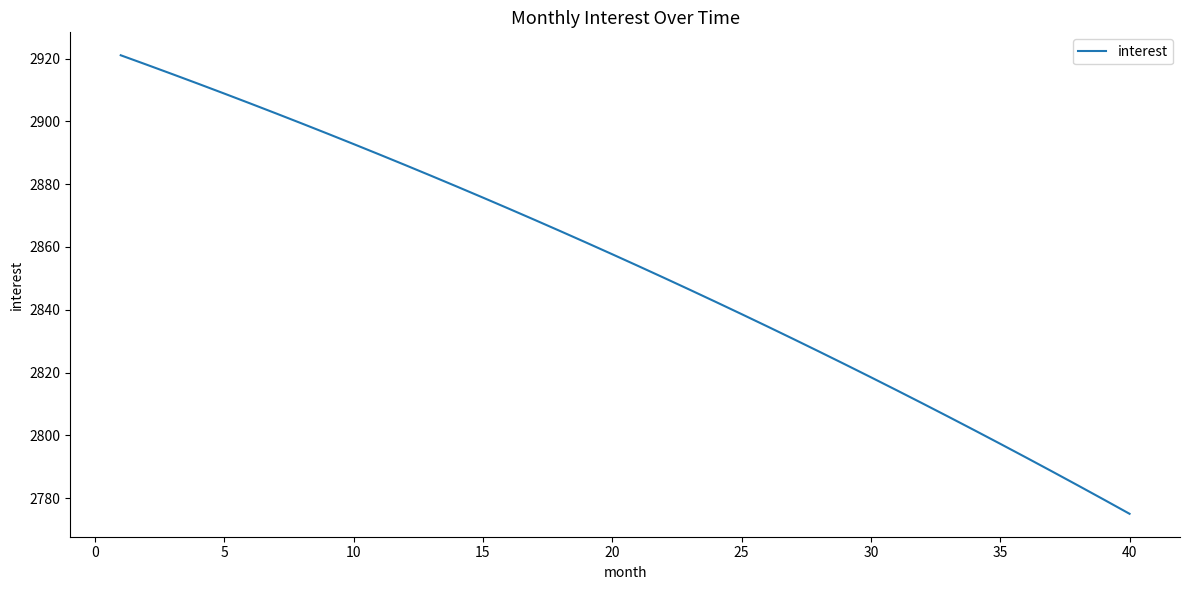

What is the maximum value shown in the chart?

2921.0